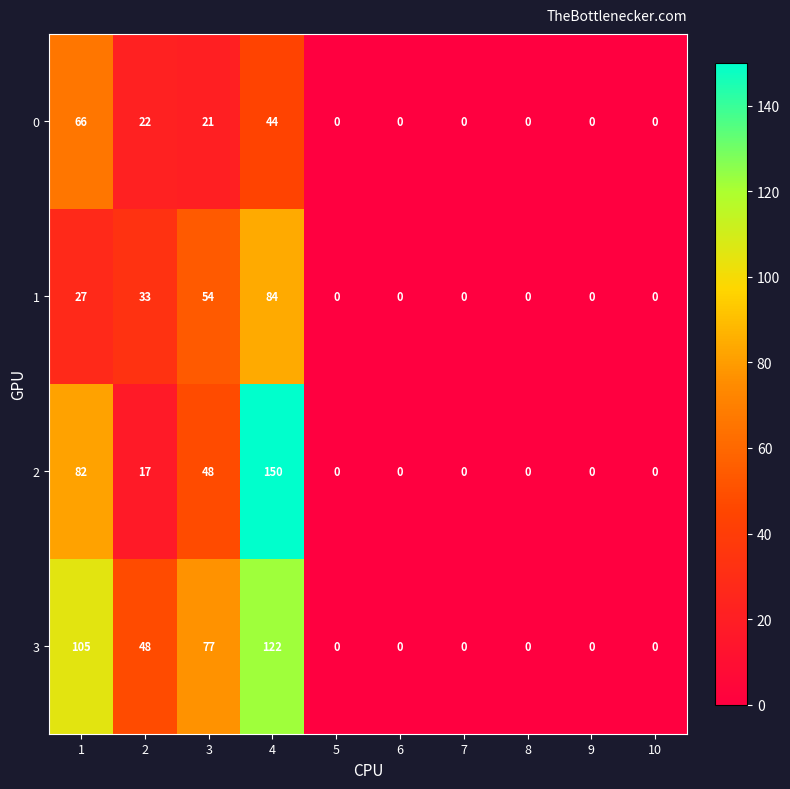

Between 2 and 5, which series saw the biggest shift?

3